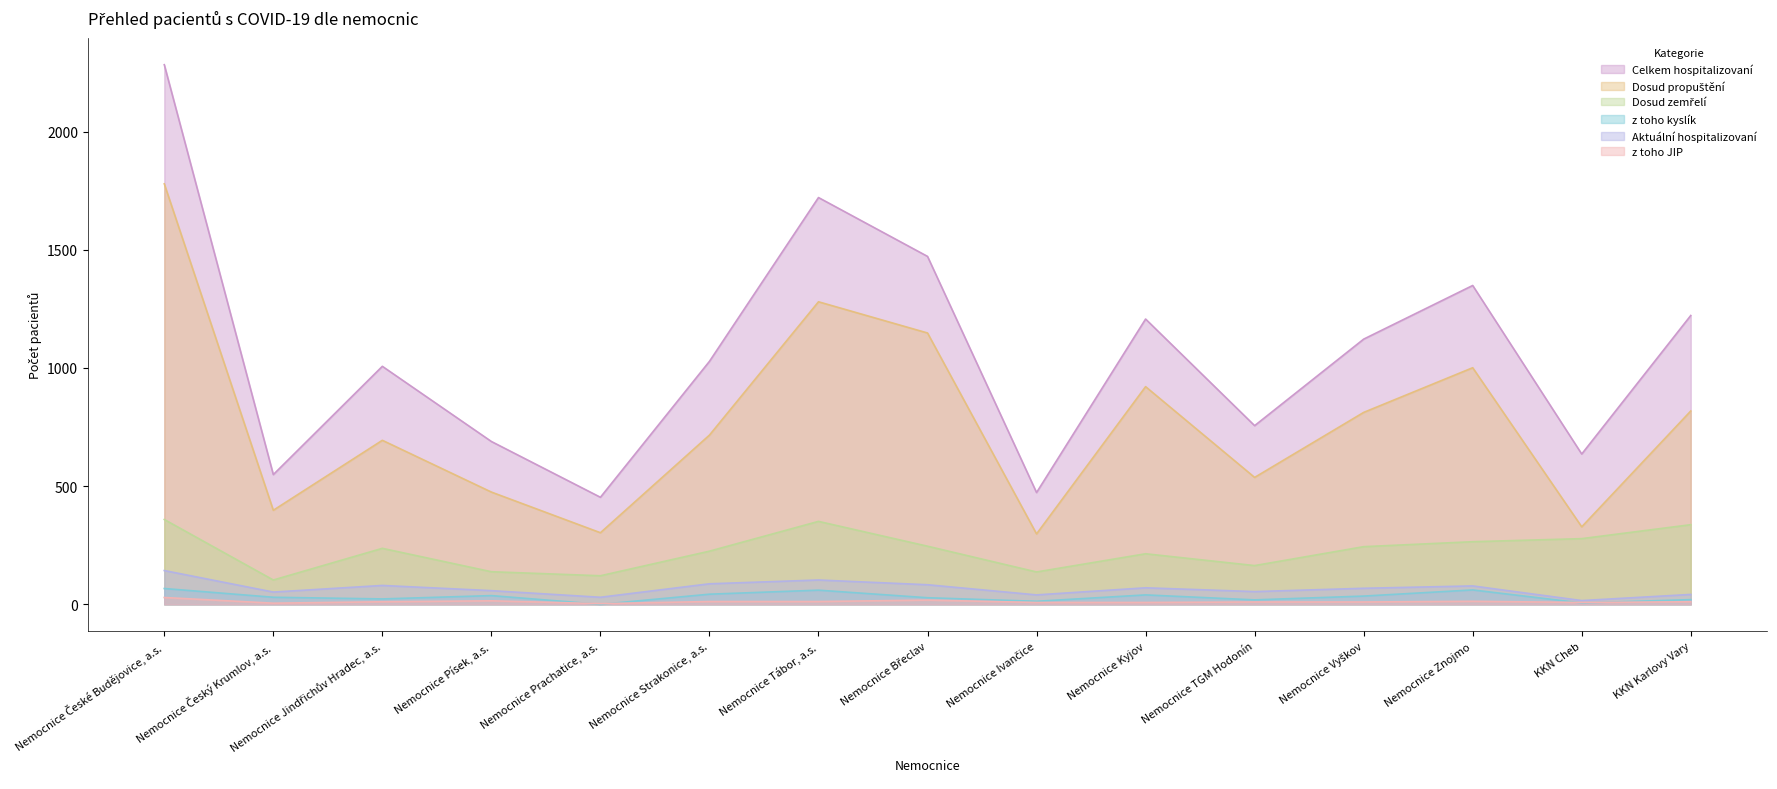

At which label does z toho JIP reach its minimum?

Nemocnice Prachatice, a.s.